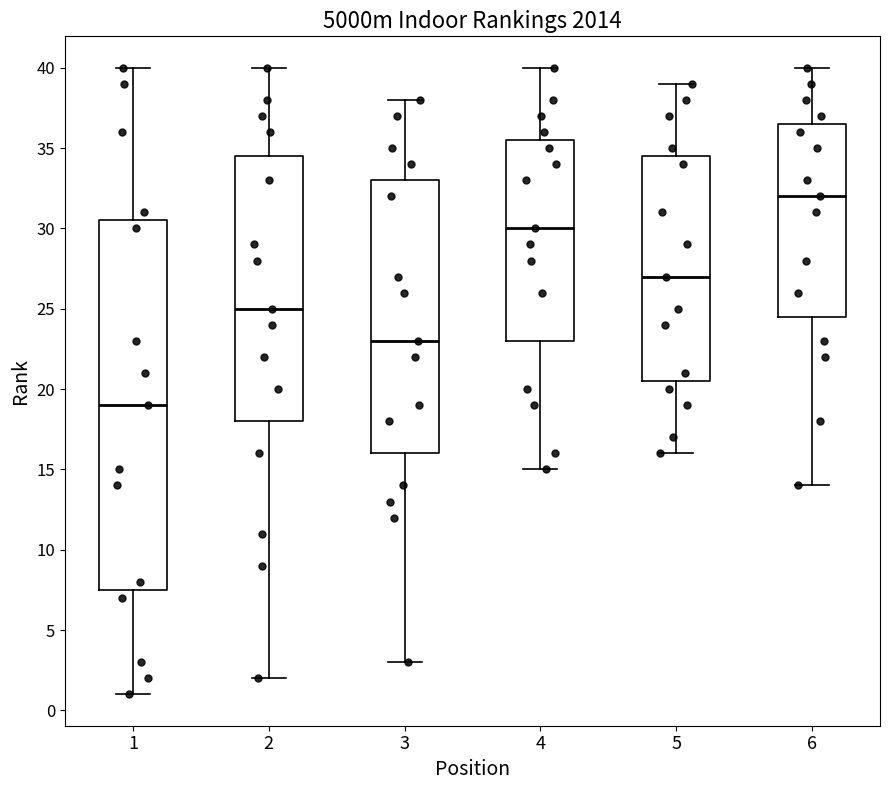

Which box is the tallest, from its lower edge to its upper edge?

1